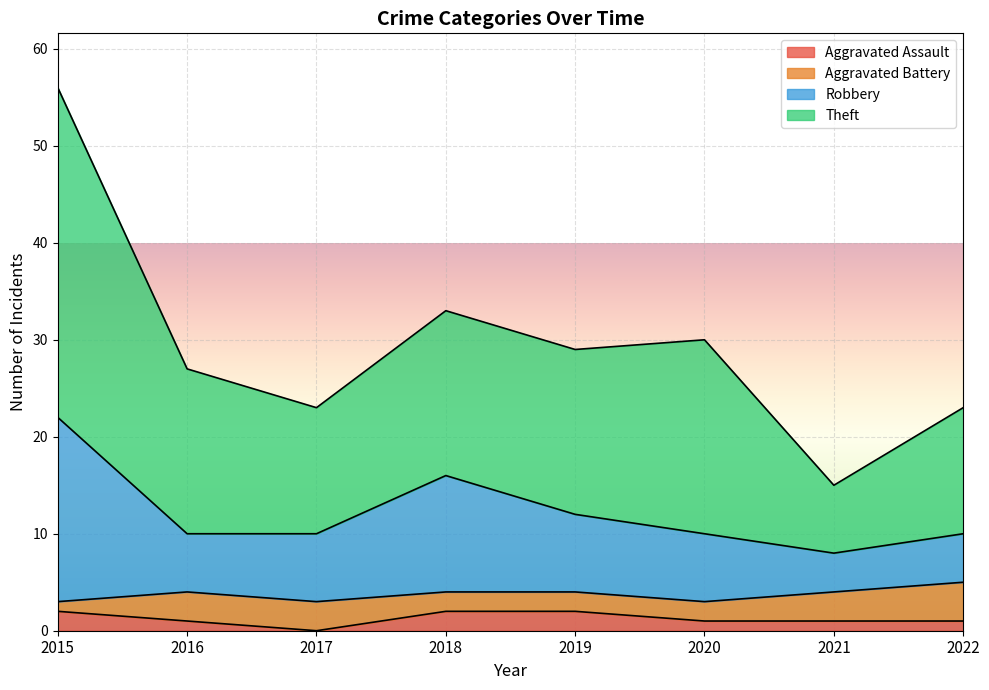

At which category is the sum across all series the highest?

2015